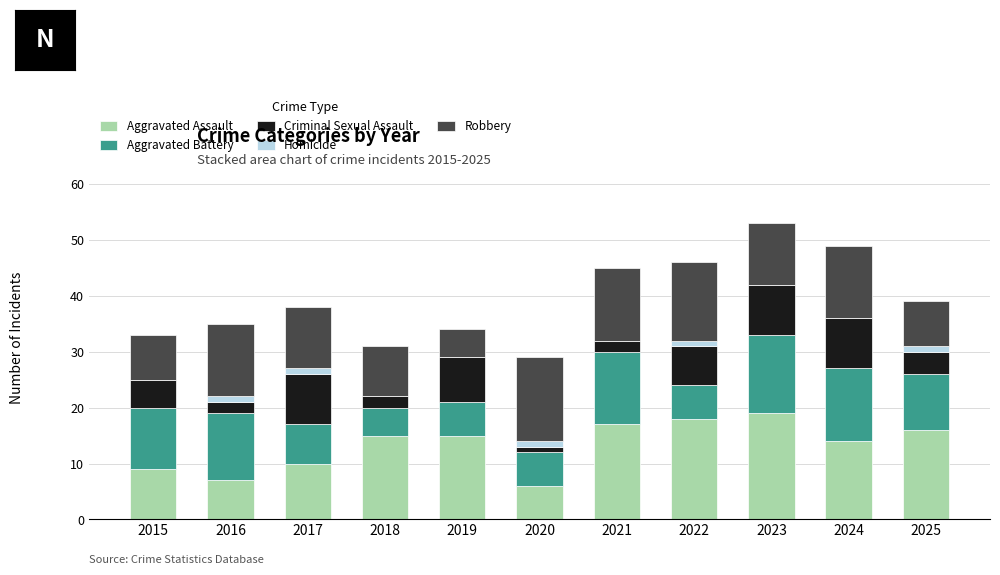

What is the total value across all series at 2015?

33